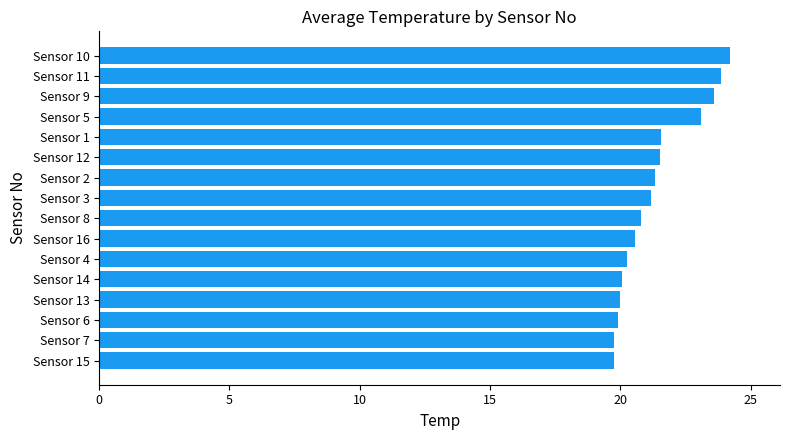

What is the ratio of the value at Sensor 7 to the value at Sensor 8?

1.0